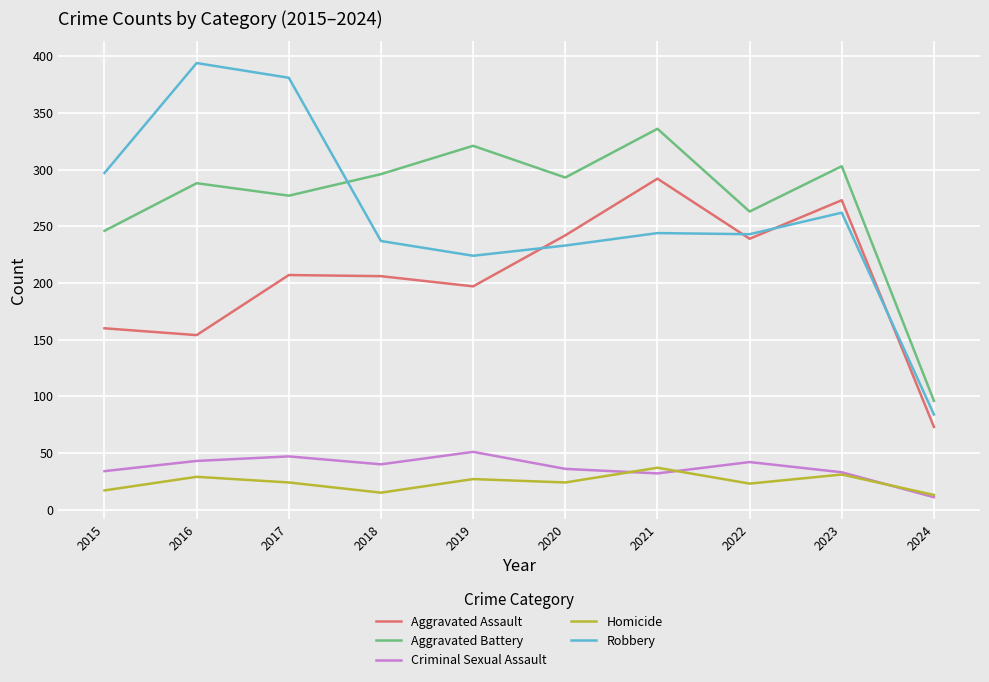

Is it true that Robbery equals 381 at 2017?

True